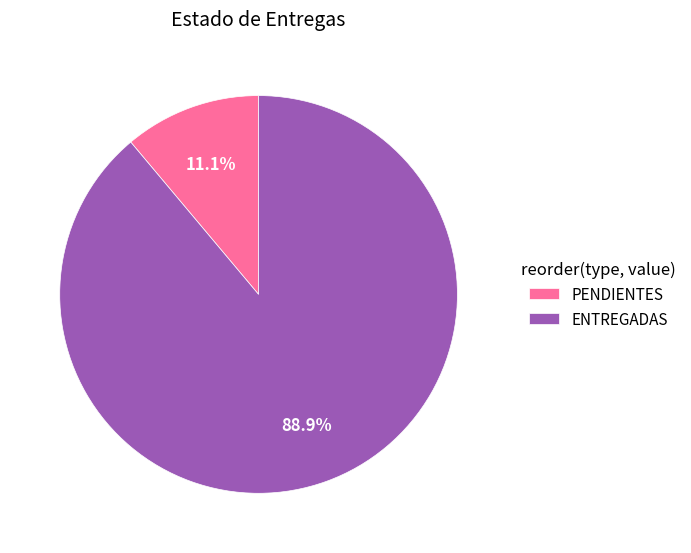

Combined, do ENTREGADAS and PENDIENTES account for over 50%?

Yes